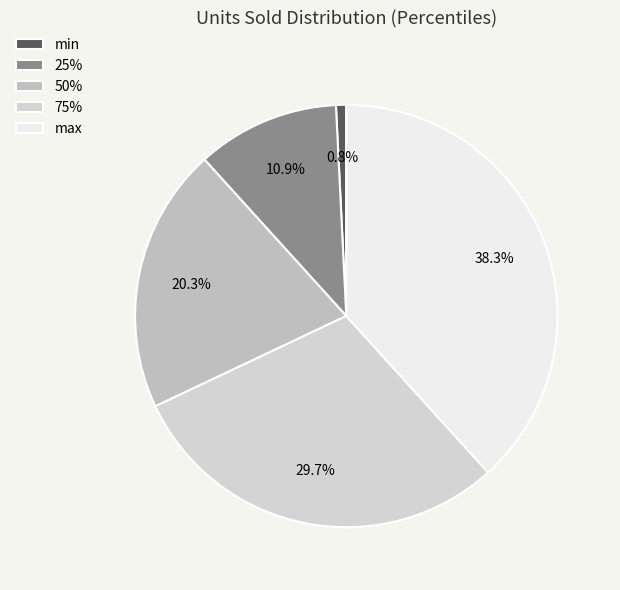

To the nearest percent, what portion does min represent?

1%